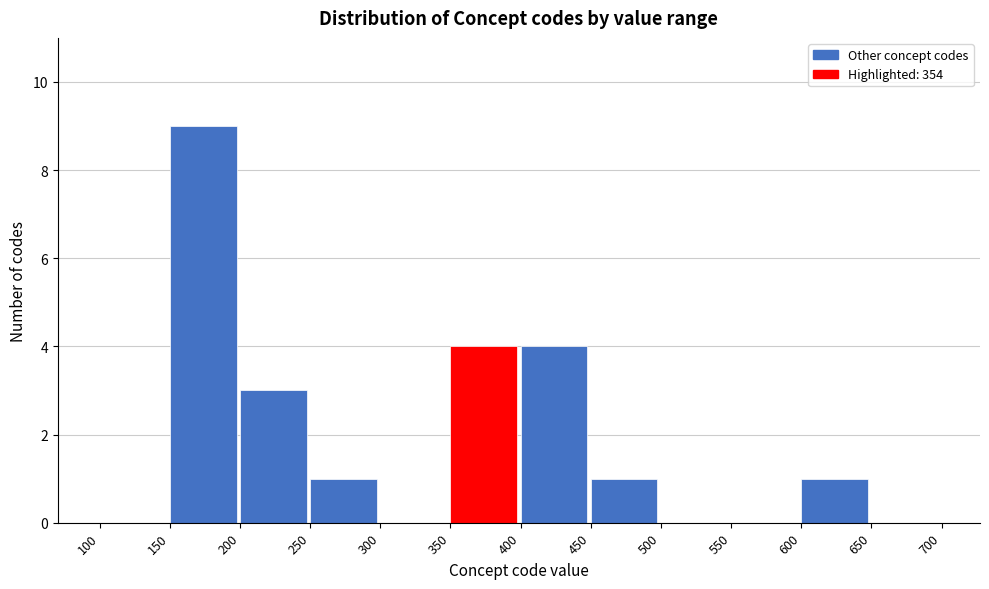

Reading left to right, transcribe this chart: for each bar, give the range it covers on the x-axis and its height. The values are not printed on the chart, so give them approximately, as read against the axis.

100 to 150: 0
150 to 200: 9
200 to 250: 3
250 to 300: 1
300 to 350: 0
350 to 400: 4
400 to 450: 4
450 to 500: 1
500 to 550: 0
550 to 600: 0
600 to 650: 1
650 to 700: 0